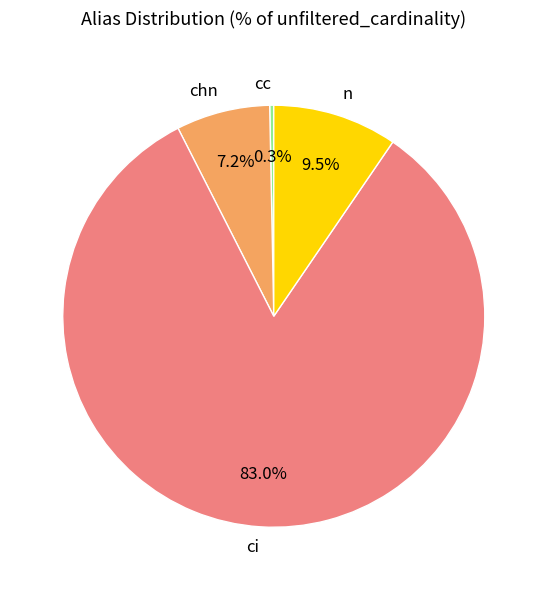

Count the number of slices in the pie.

4